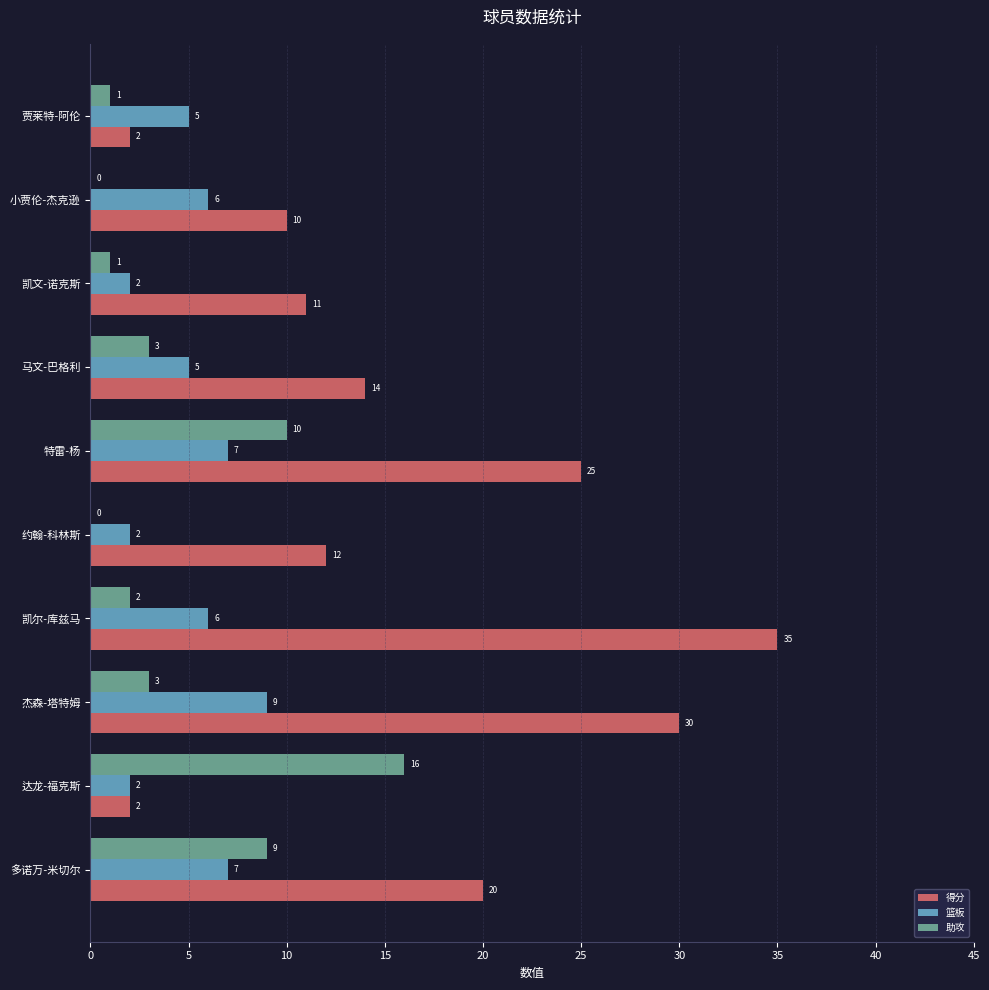

Between 达龙-福克斯 and 特雷-杨, which series saw the biggest shift?

得分